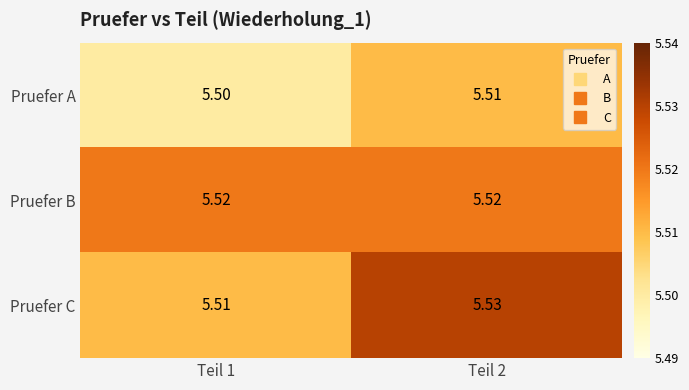

Which series has the largest range (max minus min)?

Pruefer C